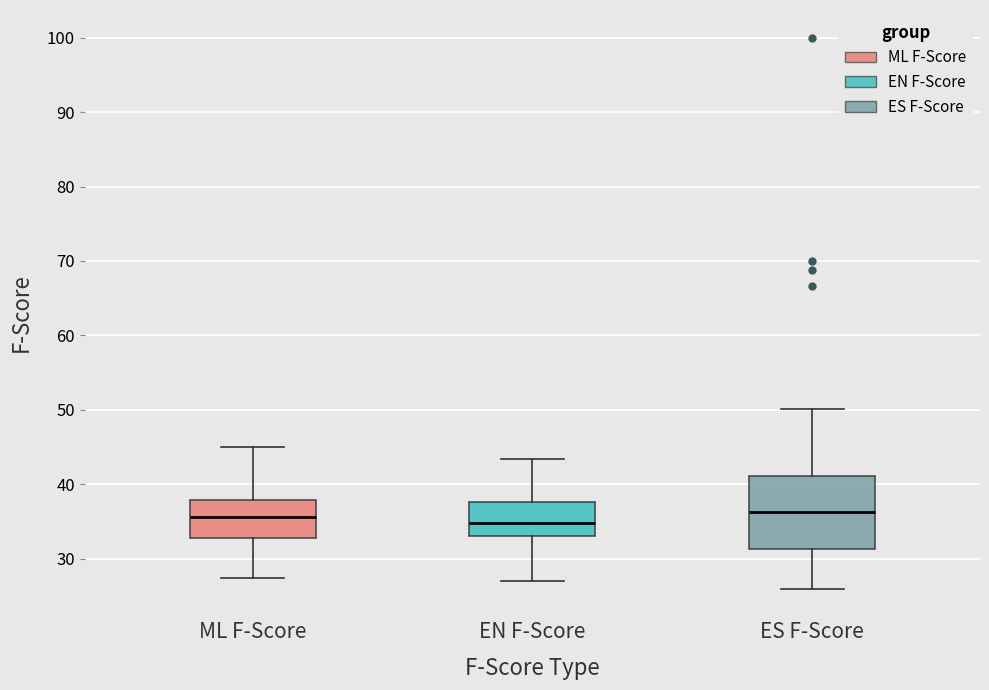

Where does the lower whisker of the box for ML F-Score end on the y-axis? The values are not printed on the chart, so give them approximately, as read against the axis.

27